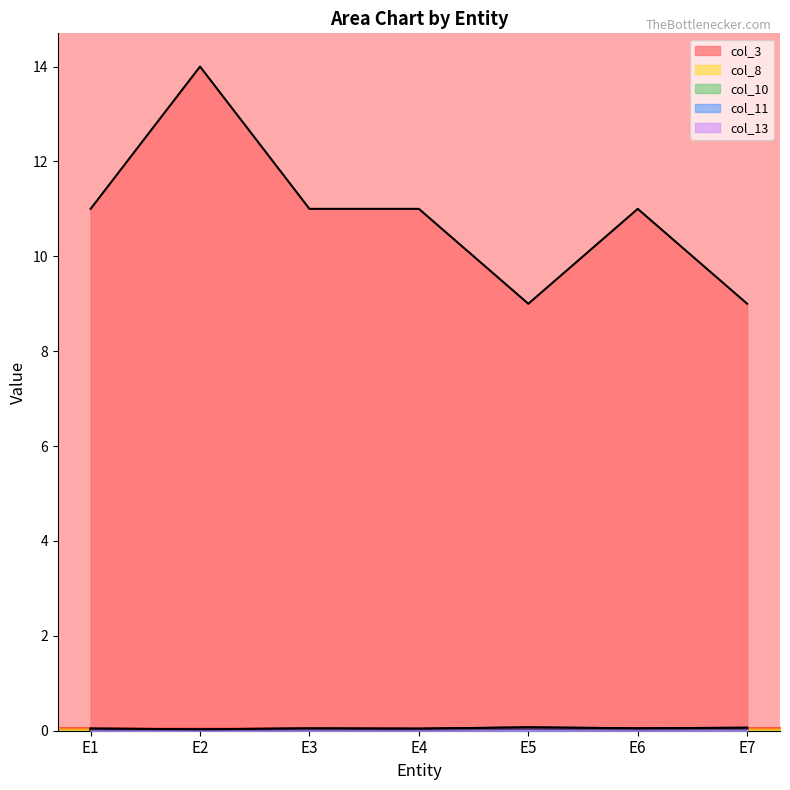

What is the value of the col_13 point at the 7th from the left?

0.1